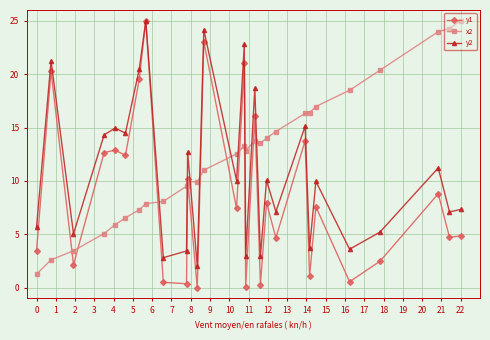

True or false: y1 has more than 1 interior local peaks.

True